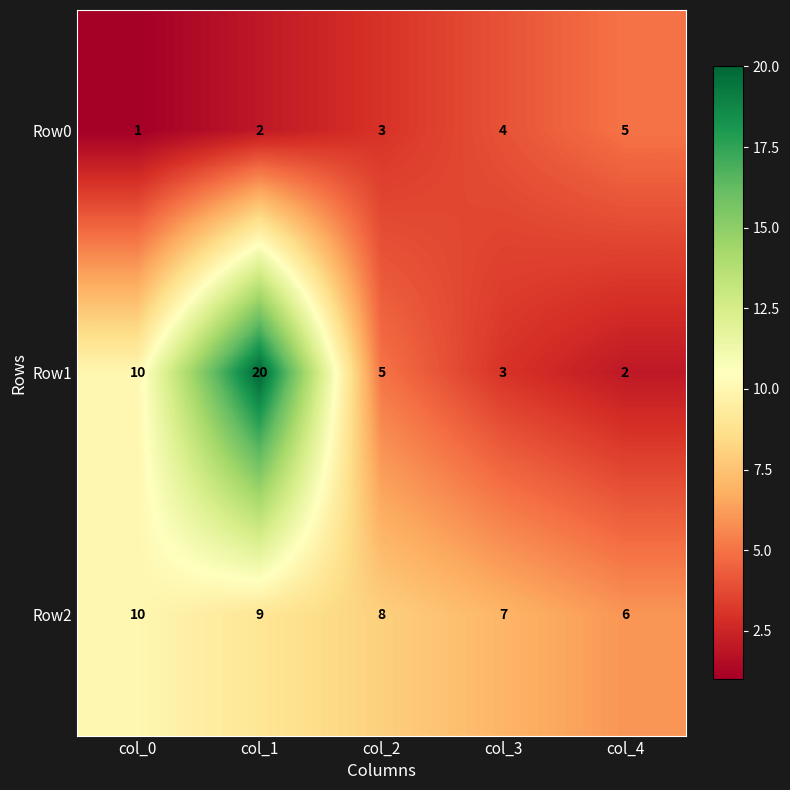

What is the maximum value shown in the chart?

20